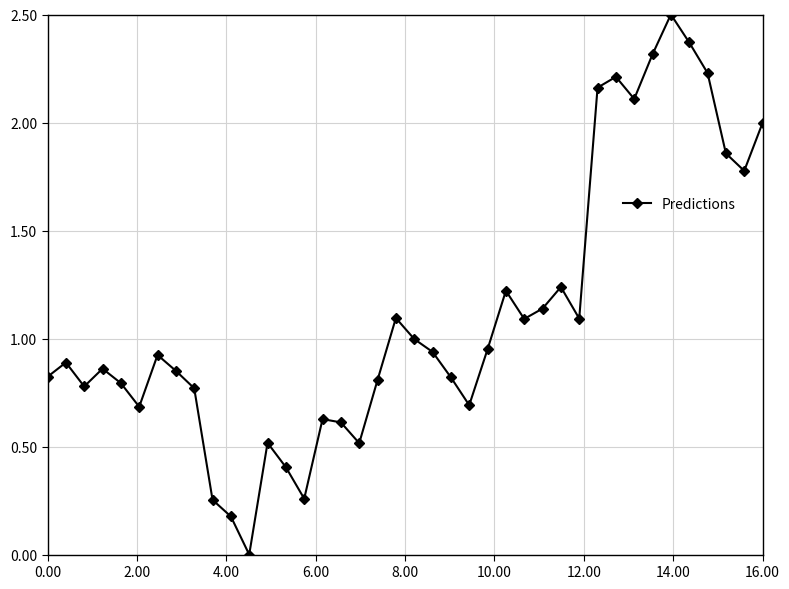

What is the value of the 24th point from the left?

0.7